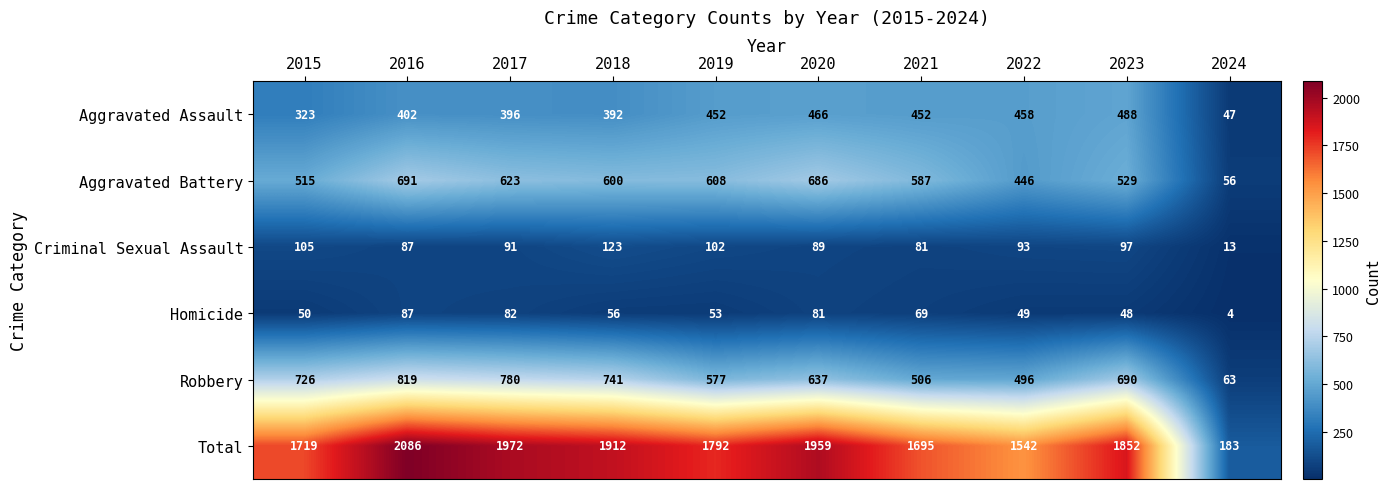

Which label corresponds to the largest value in the chart?

2016